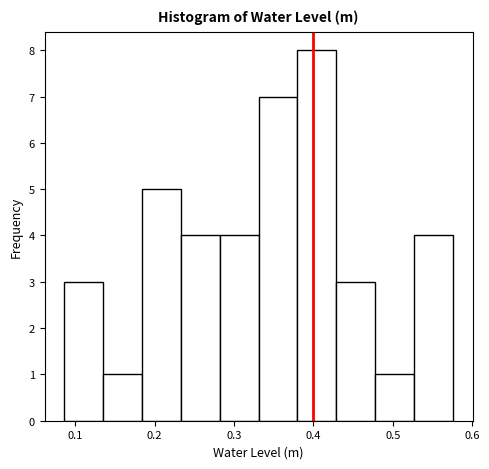

Reading left to right, list every bar in this chart as the range it spans on the x-axis followed by its height. Neither the bar edges nor the heights are printed on the chart, so give them approximately, as read against the axes.

0.09 to 0.13: 3
0.13 to 0.18: 1
0.18 to 0.23: 5
0.23 to 0.28: 4
0.28 to 0.33: 4
0.33 to 0.38: 7
0.38 to 0.43: 8
0.43 to 0.48: 3
0.48 to 0.53: 1
0.53 to 0.58: 4